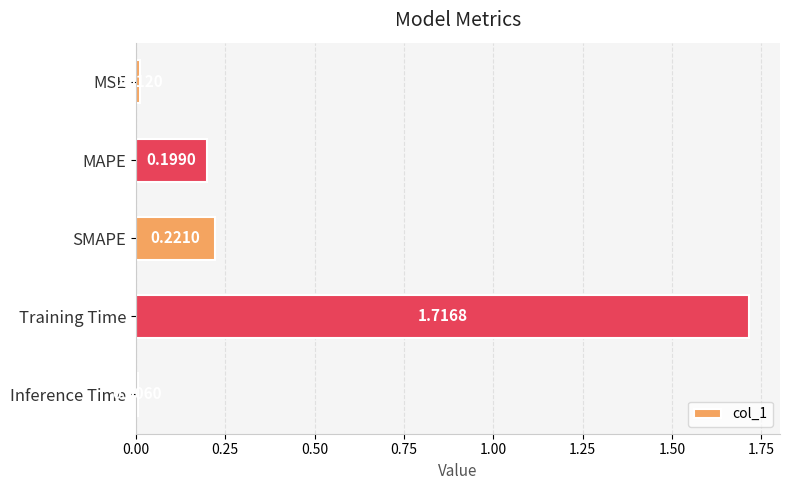

What is the label of the 4th bar from the bottom?

MAPE